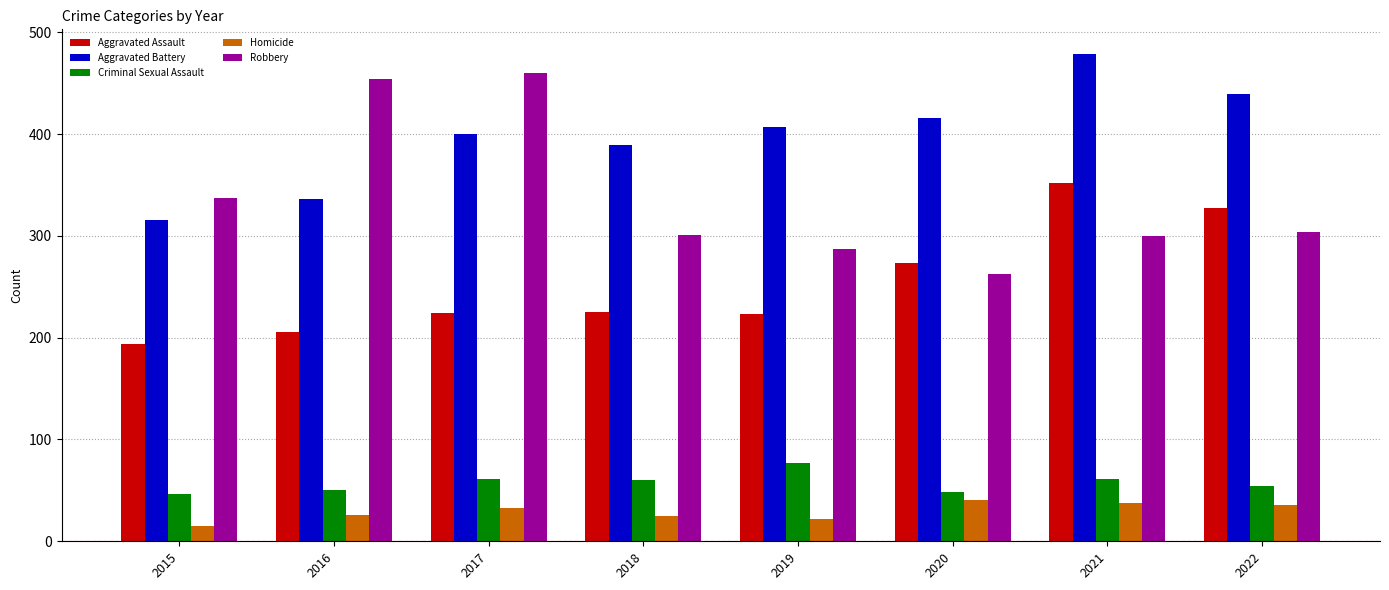

What are all the series names shown in the legend?

Aggravated Assault, Aggravated Battery, Criminal Sexual Assault, Homicide, Robbery